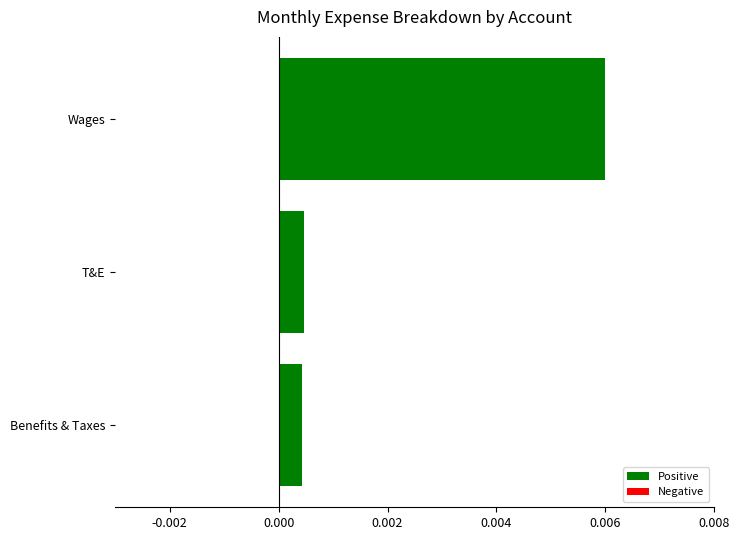

At which category does the chart reach its peak across all series?

Wages